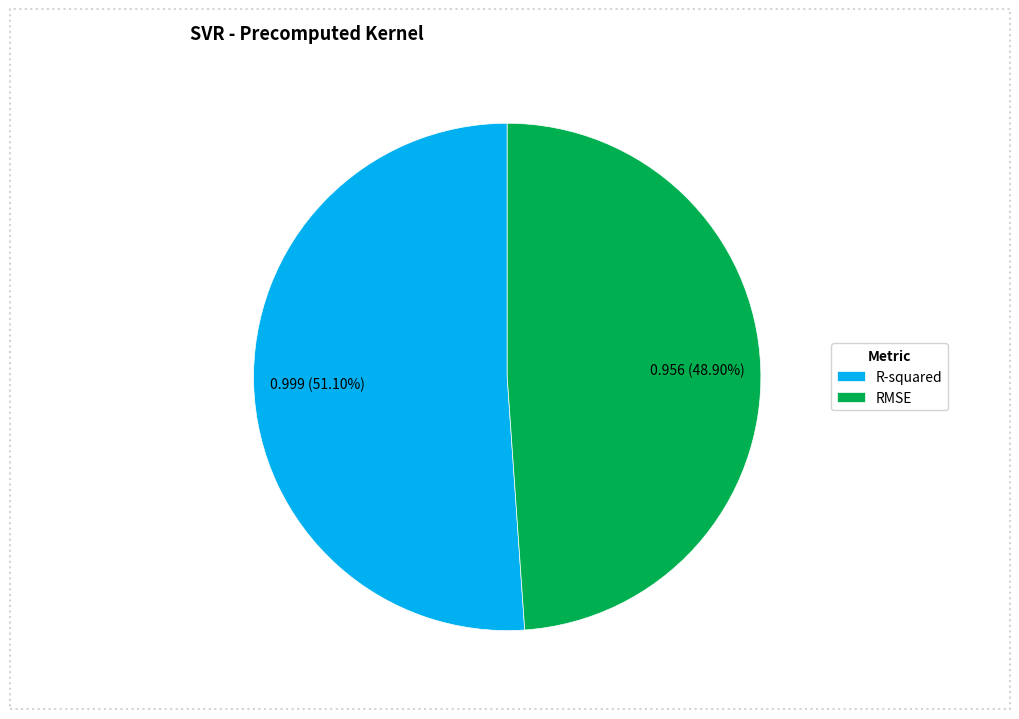

How many segments does this pie chart have?

2